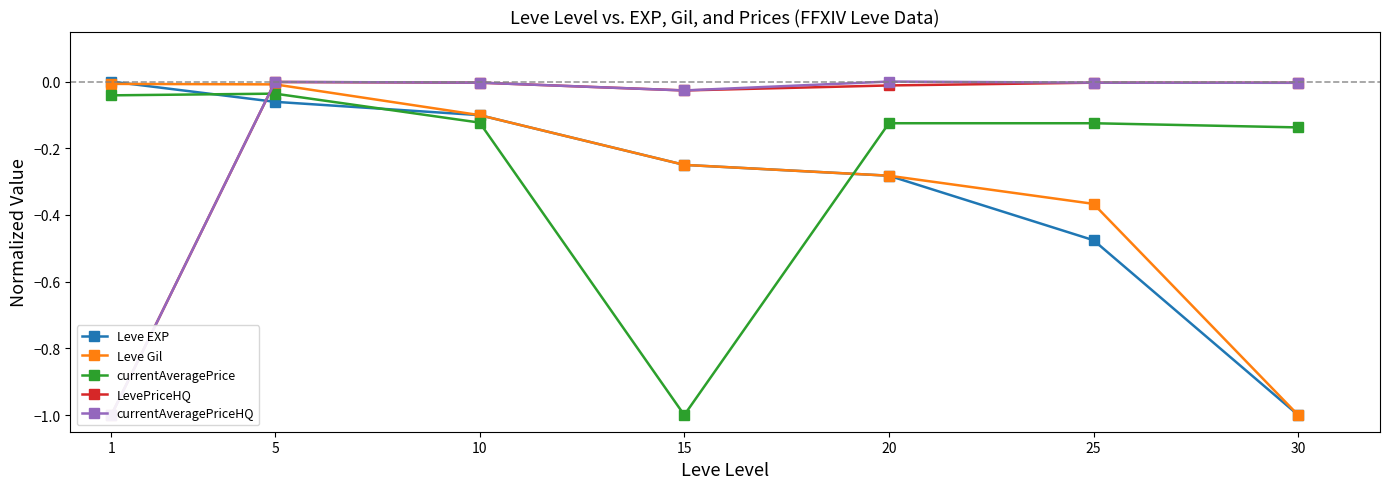

Reading left to right, list all the values displayed in this chart.

Leve EXP: -0.0	-0.1	-0.1	-0.2	-0.3	-0.5	-1.0
Leve Gil: -0.0	-0.0	-0.1	-0.2	-0.3	-0.4	-1.0
currentAveragePrice: -0.0	-0.0	-0.1	-1.0	-0.1	-0.1	-0.1
LevePriceHQ: -1.0	-0.0	-0.0	-0.0	-0.0	-0.0	-0.0
currentAveragePriceHQ: -1.0	-0.0	-0.0	-0.0	-0.0	-0.0	-0.0